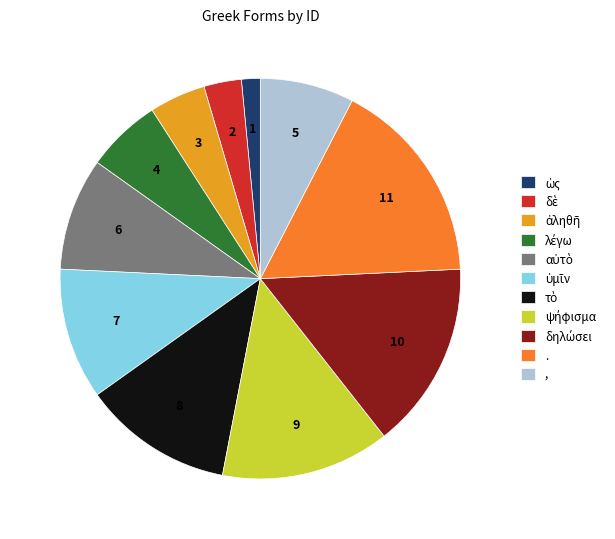

How many segments does this pie chart have?

11